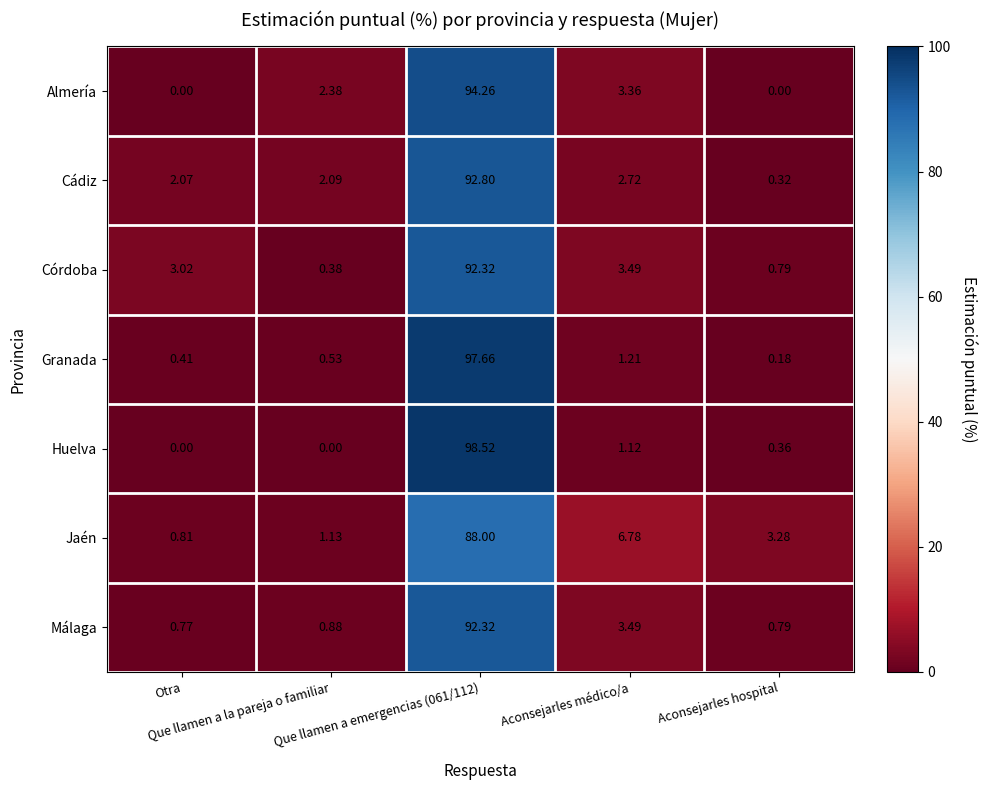

Which series has the widest spread of values?

Huelva